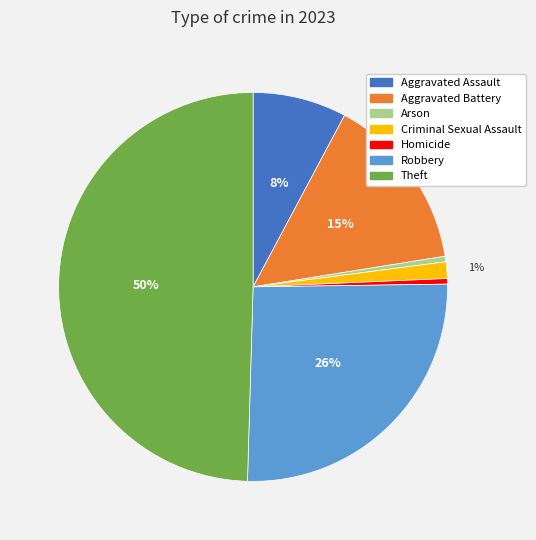

Do Robbery and Arson together represent more than half of the pie?

No